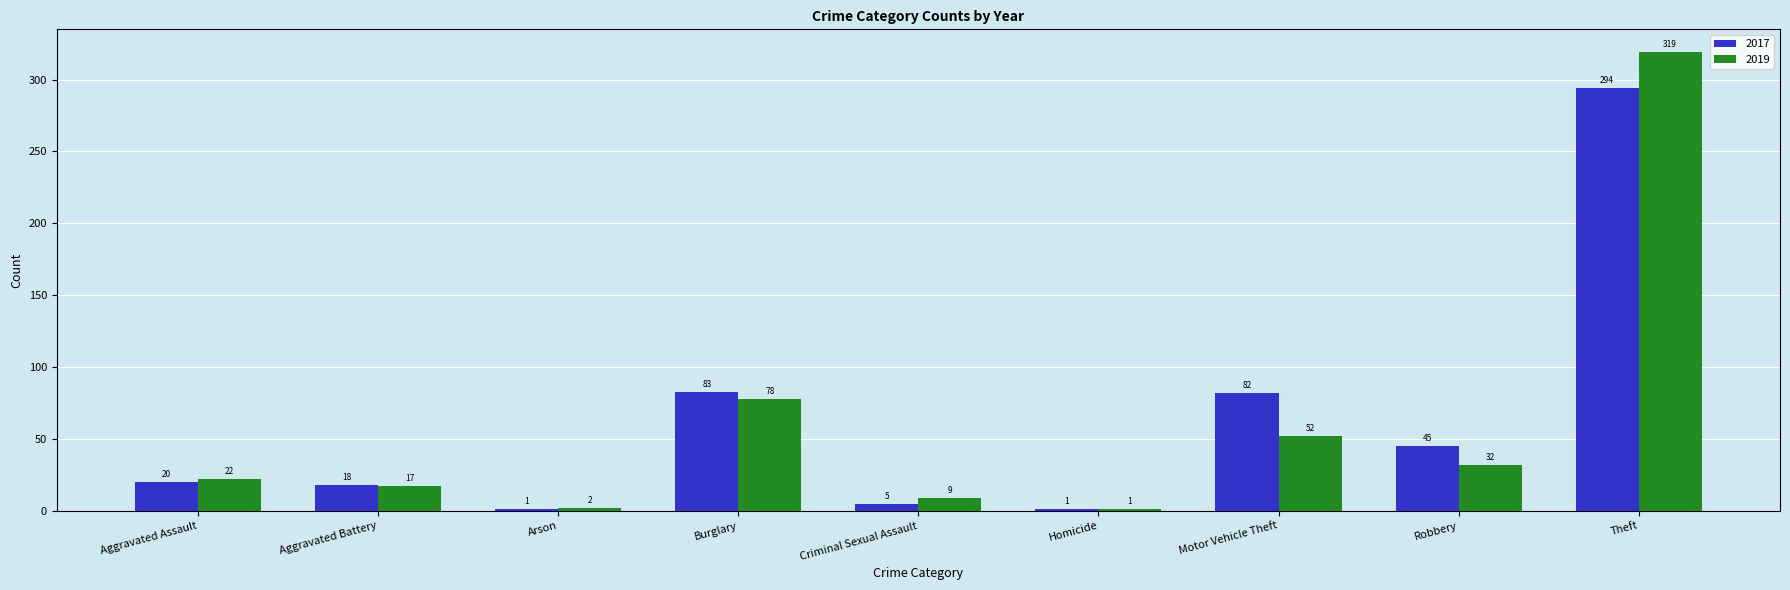

What is the sum of the 2017 values at Aggravated Battery and Motor Vehicle Theft?

100